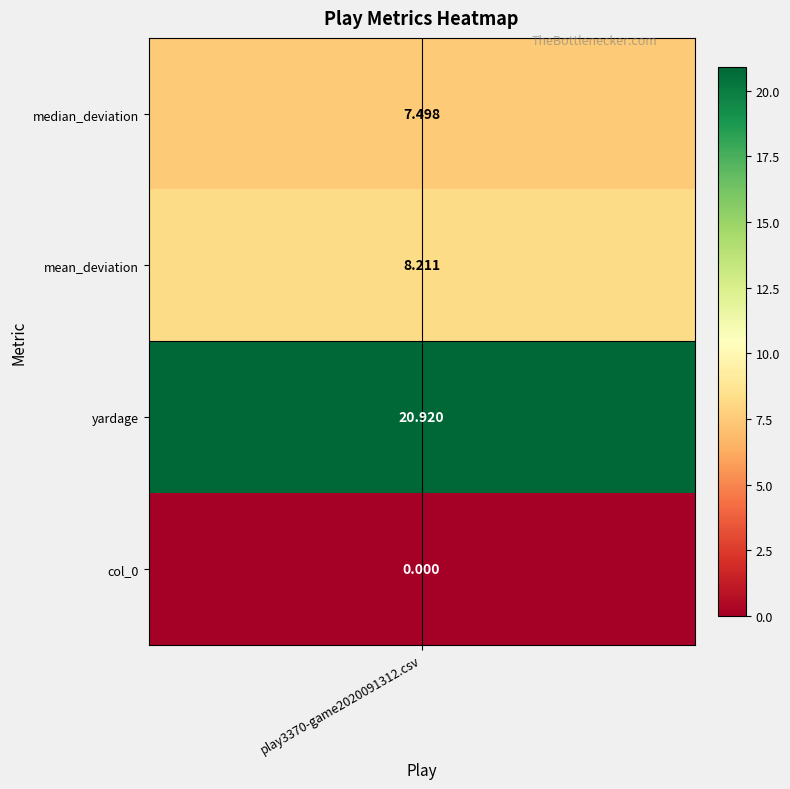

What is the difference between the values at 0 and 1?

0.7